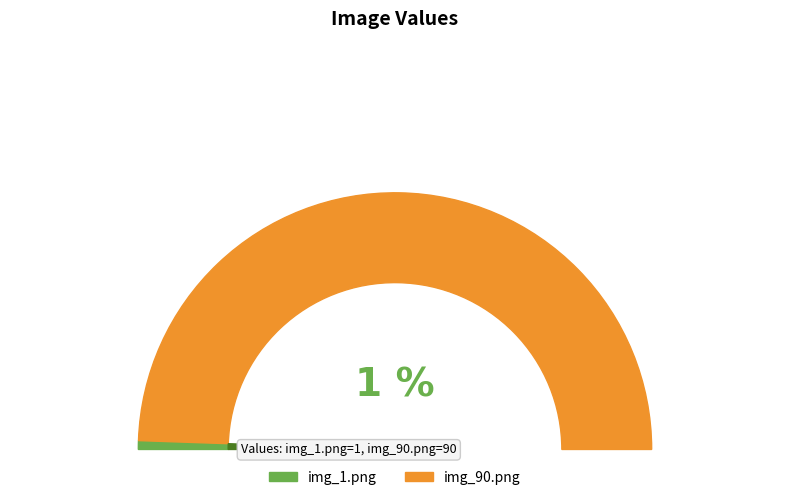

How much of the chart is everything except img_1.png?

98.9%